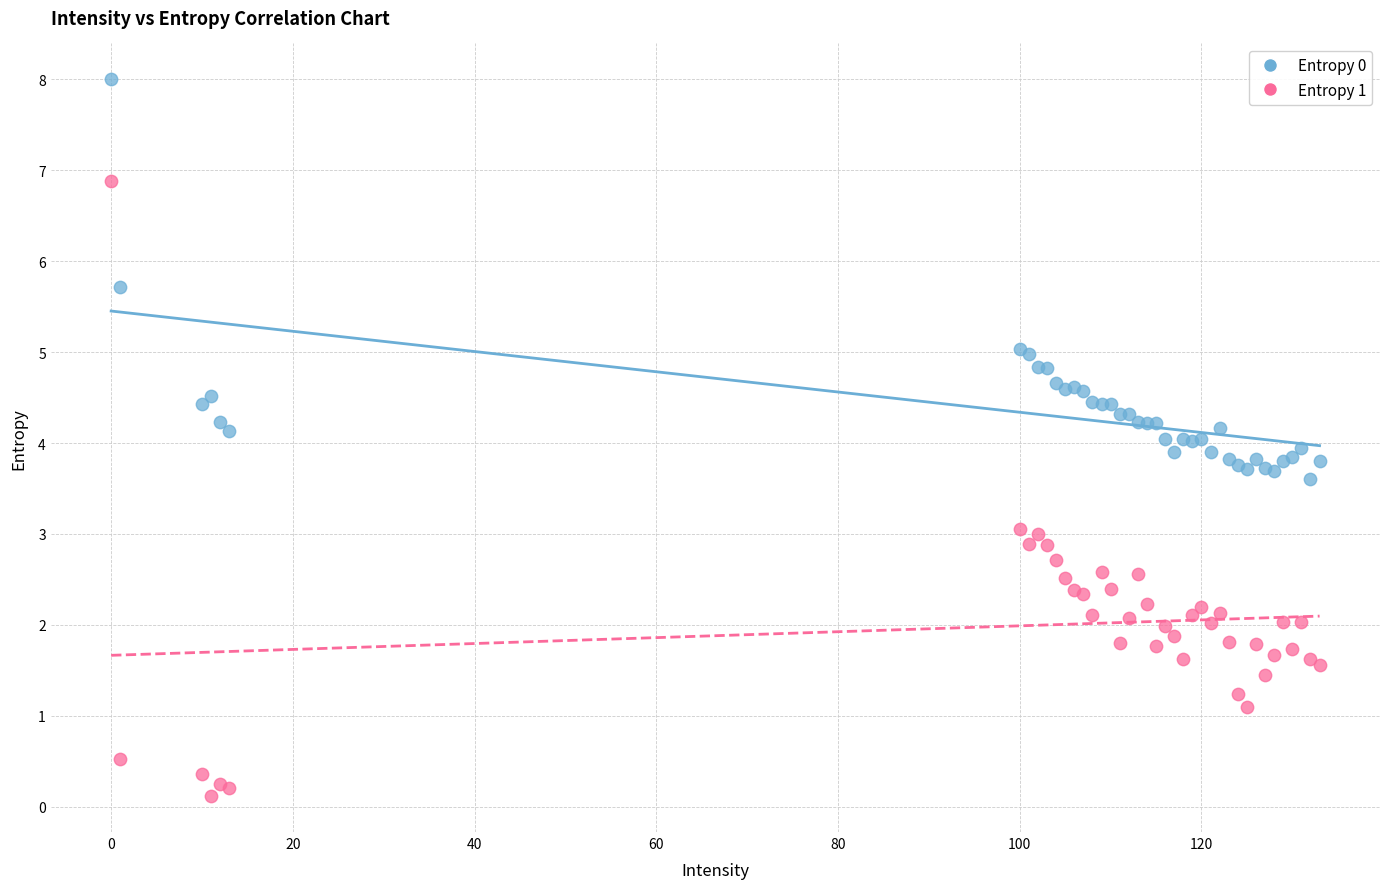

What are all the series names shown in the legend?

Entropy 0, Entropy 1